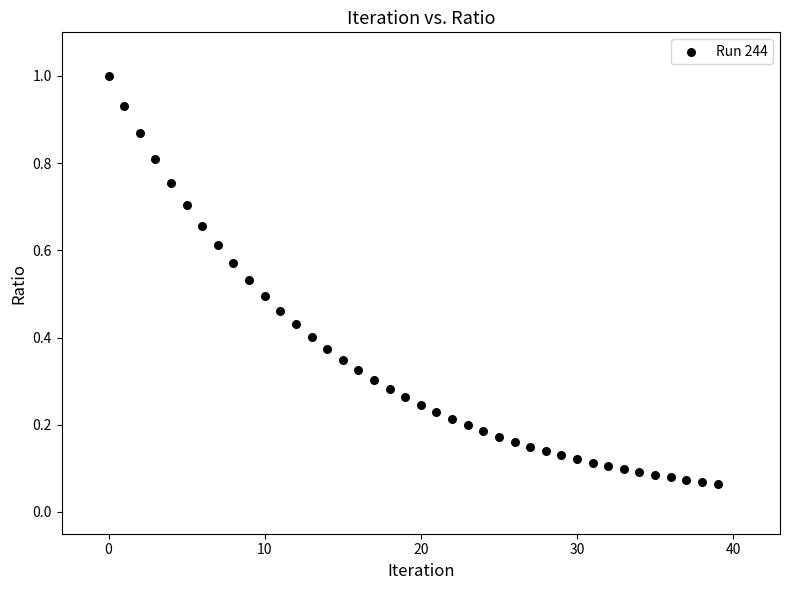

How many points are shown in the scatter plot?

40